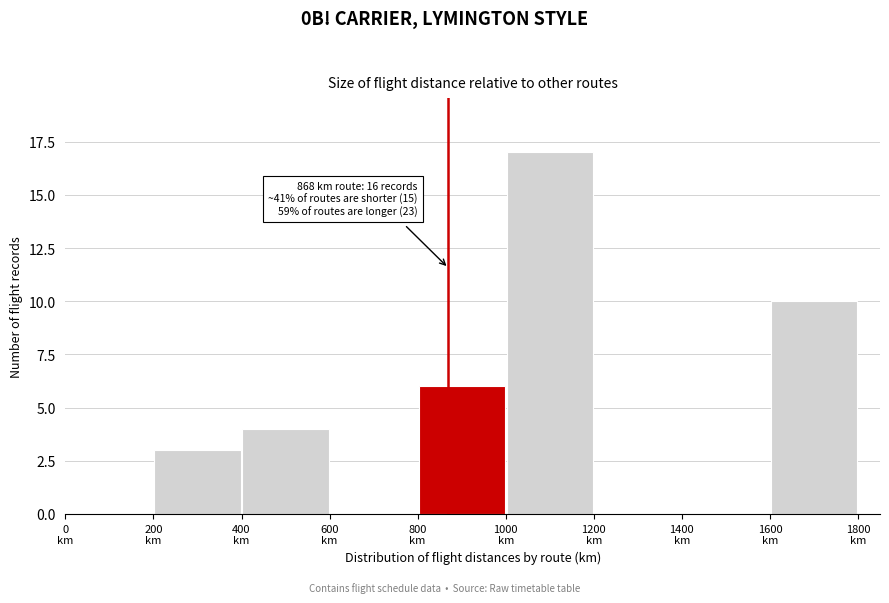

Which range on the x-axis has the tallest bar?

1000 to 1200